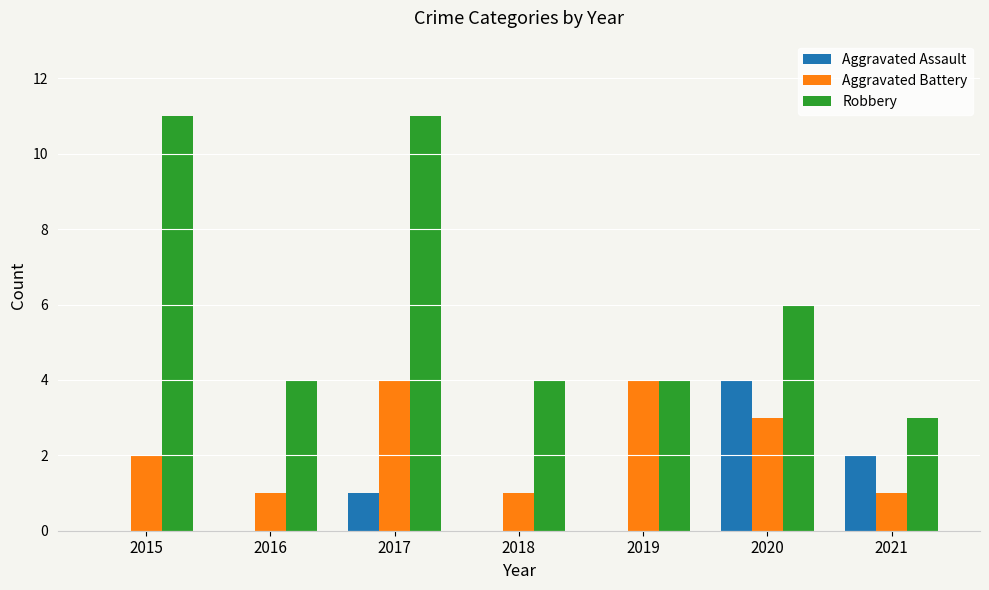

What is the sum of the Aggravated Battery values at 2018 and 2015?

3